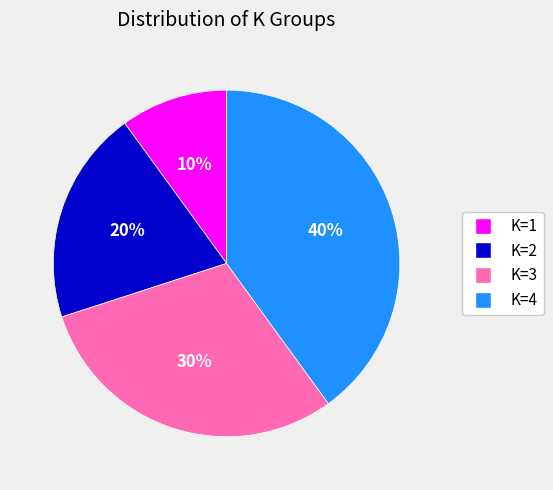

To the nearest percent, what is the average slice percentage?

25%